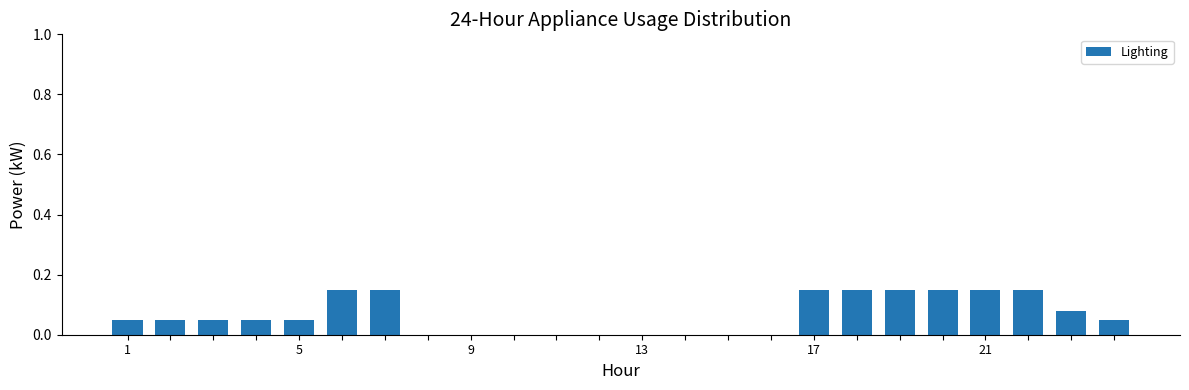

What is the sum of all values?

1.6